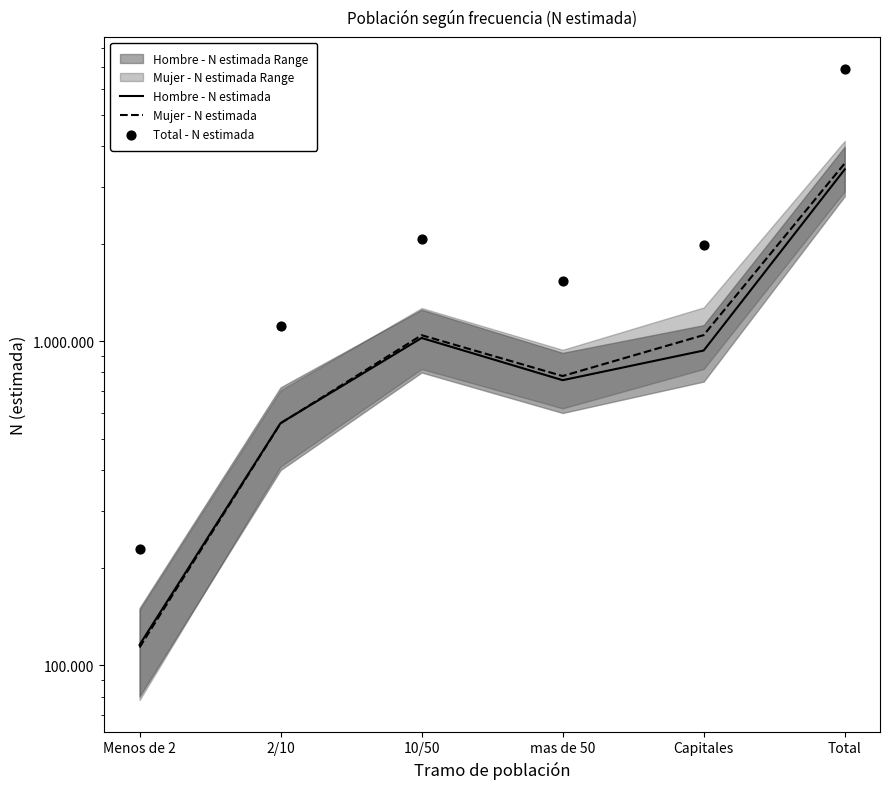

Which series has the largest total across all categories?

Total - N estimada